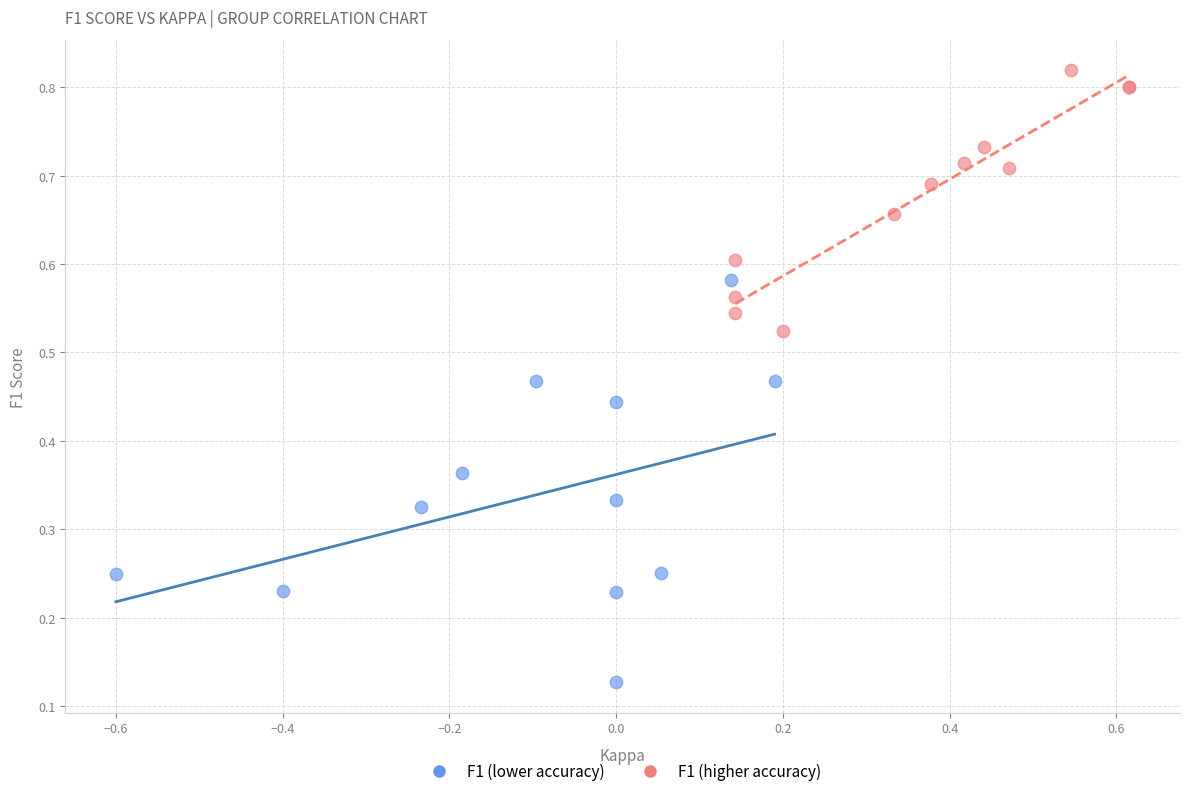

Which series reaches the minimum Y coordinate?

F1 (lower accuracy)